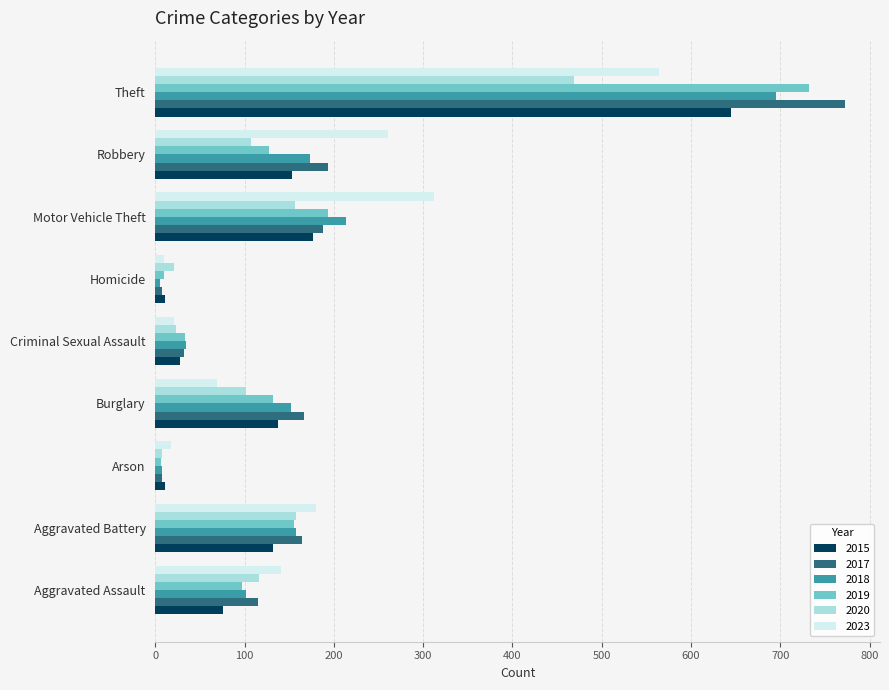

Which series has the widest spread of values?

2017